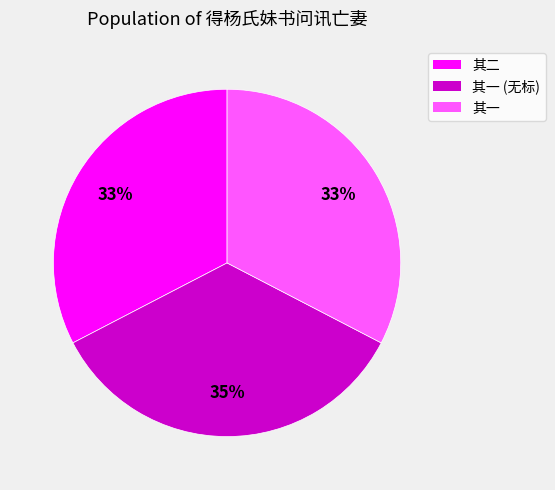

Which slice is the largest?

其一 (无标)